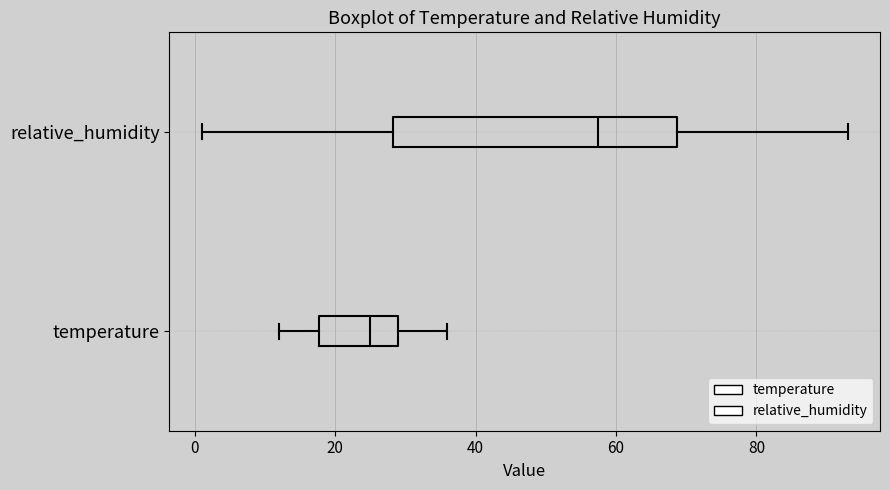

Reading bottom to top, transcribe this box plot: for each box, give where its median line is, the range the box spans, and where its two whiskers end, as read against the x-axis. The values are not printed on the chart, so give them approximately, as read against the axis.

temperature: median 26, box 18 to 30, whiskers 12 to 36
relative_humidity: median 58, box 28 to 68, whiskers 2 to 94